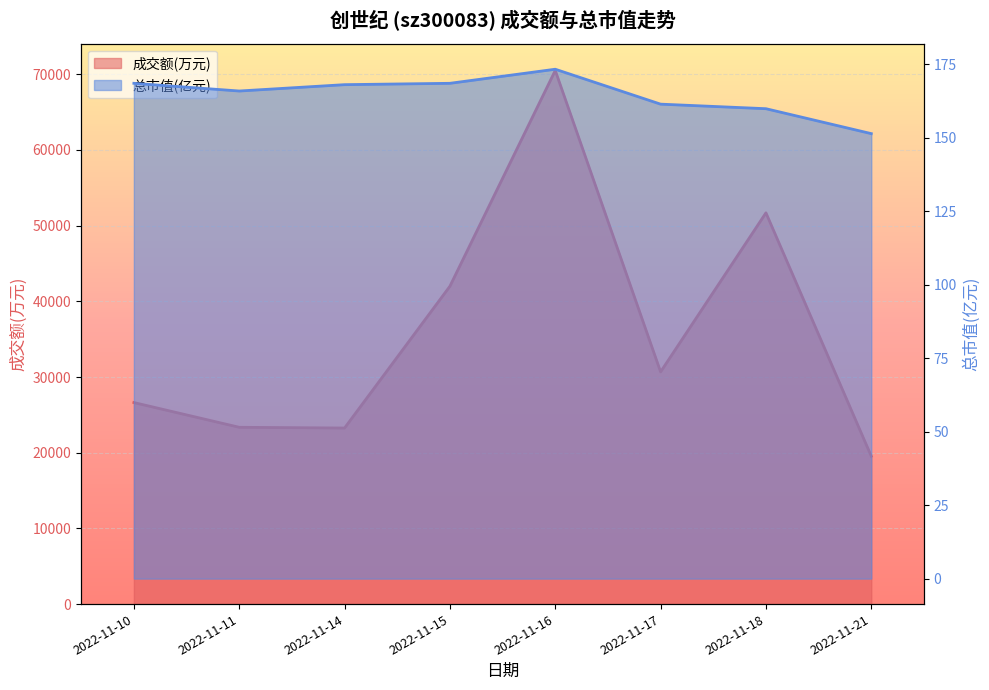

Reading left to right, transcribe all the data shown in this chart.

成交额(万元): 2022-11-10=26630.0	2022-11-11=23362.0	2022-11-14=23264.0	2022-11-15=42000.0	2022-11-16=70512.0	2022-11-17=30685.0	2022-11-18=51698.0	2022-11-21=19536.0
总市值(亿元): 2022-11-10=168.5	2022-11-11=165.9	2022-11-14=168.1	2022-11-15=168.5	2022-11-16=173.3	2022-11-17=161.4	2022-11-18=159.9	2022-11-21=151.4